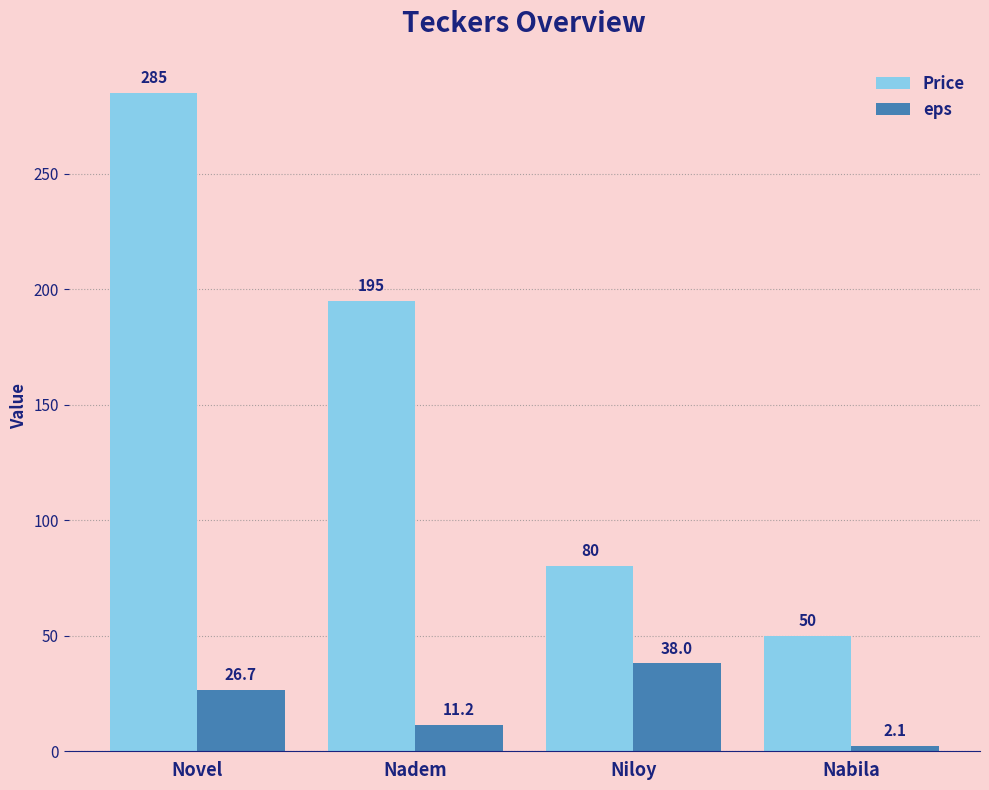

What is the difference between the highest and lowest values at Novel?

258.3